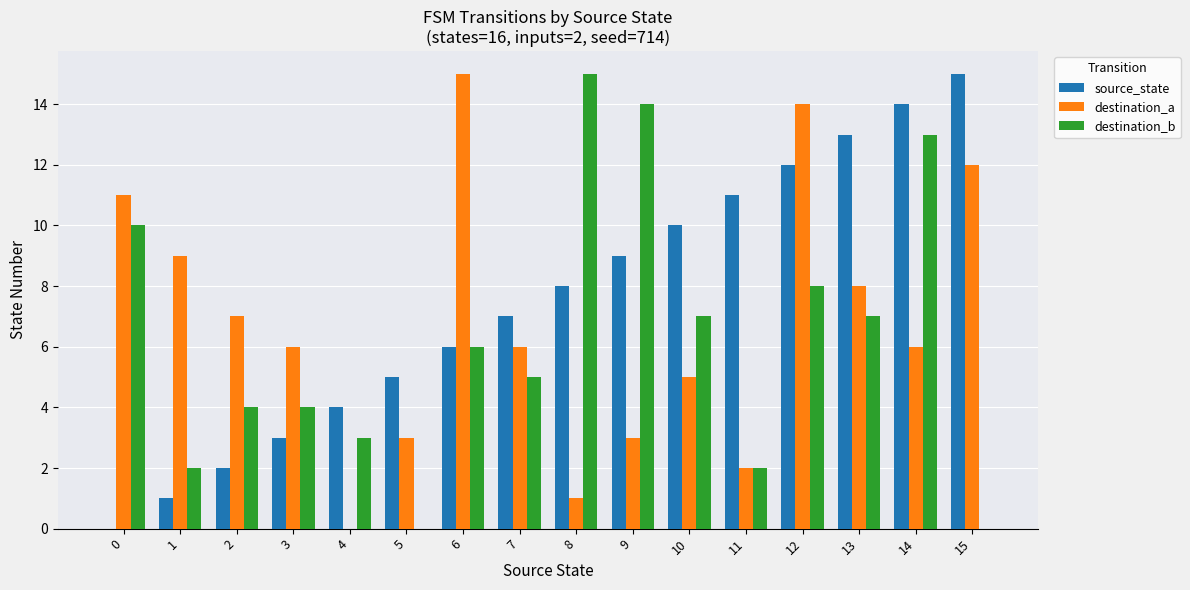

Reading left to right, extract all data points from this chart.

source_state: 0=0	1=1	2=2	3=3	4=4	5=5	6=6	7=7	8=8	9=9	10=10	11=11	12=12	13=13	14=14	15=15
destination_a: 0=11	1=9	2=7	3=6	4=0	5=3	6=15	7=6	8=1	9=3	10=5	11=2	12=14	13=8	14=6	15=12
destination_b: 0=10	1=2	2=4	3=4	4=3	5=0	6=6	7=5	8=15	9=14	10=7	11=2	12=8	13=7	14=13	15=0